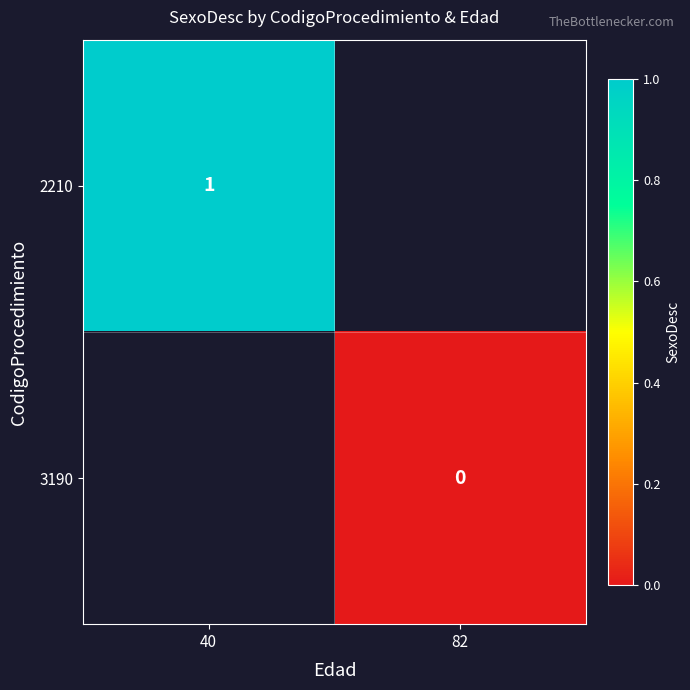

The value of 2210 at 40 is 0. True or false?

False